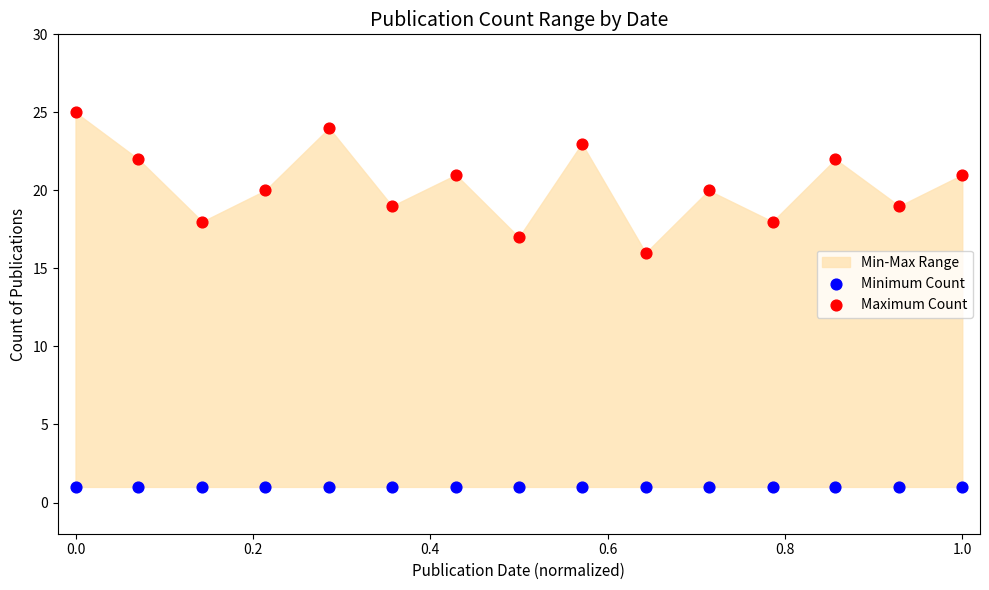

Which series contains the lowest Y value?

Minimum Count